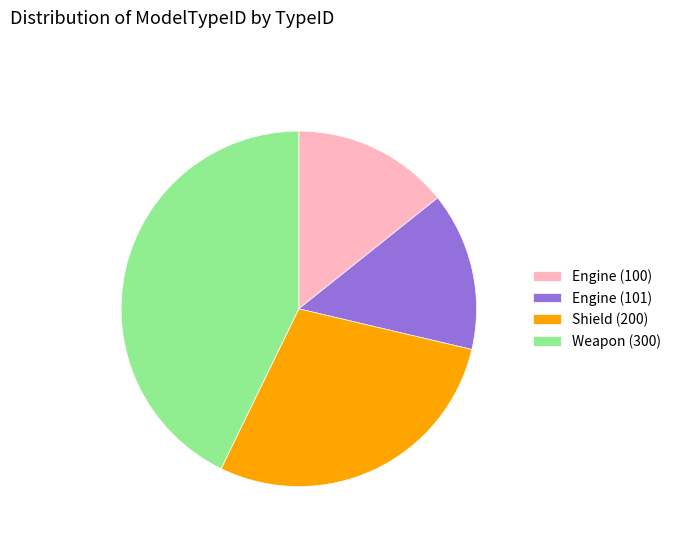

How many slices are in this pie chart?

4